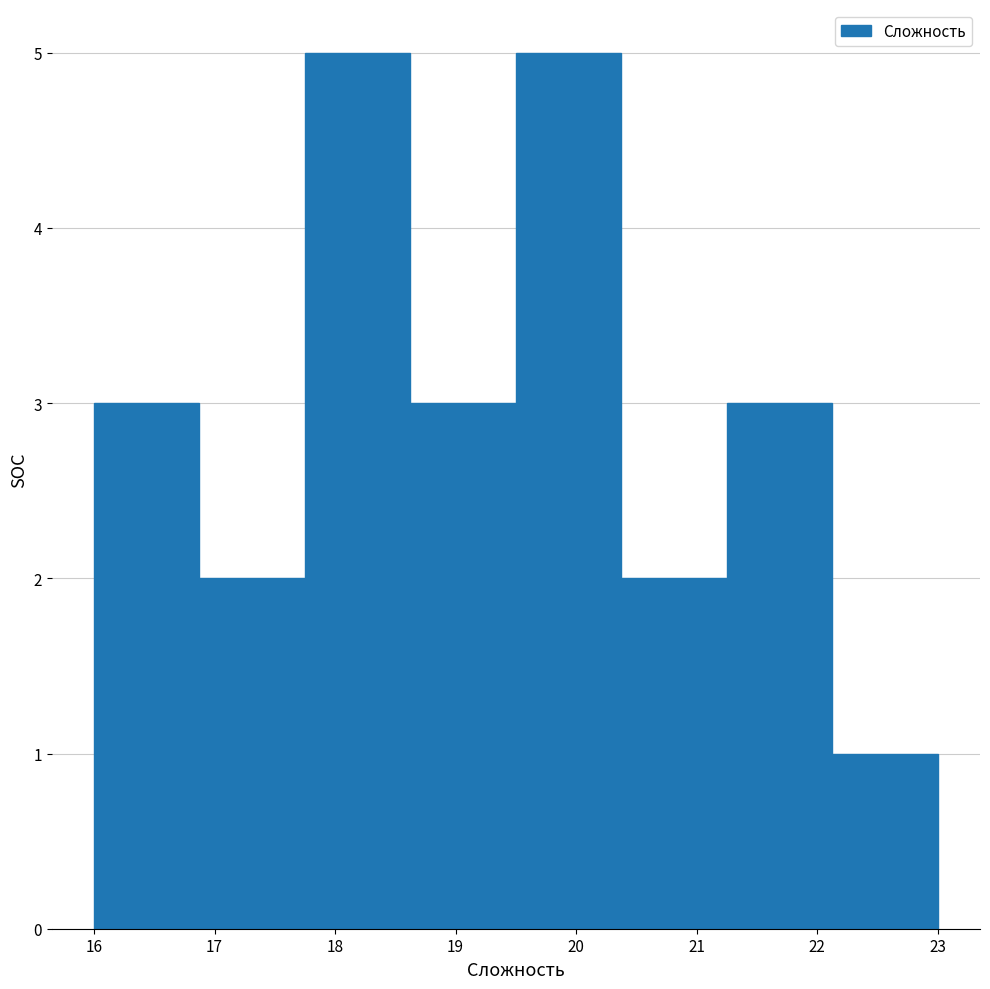

What is the height of the bar covering 21.3 to 22.1 on the x-axis? Neither the bar edges nor the heights are printed on the chart, so give them approximately, as read against the axes.

3